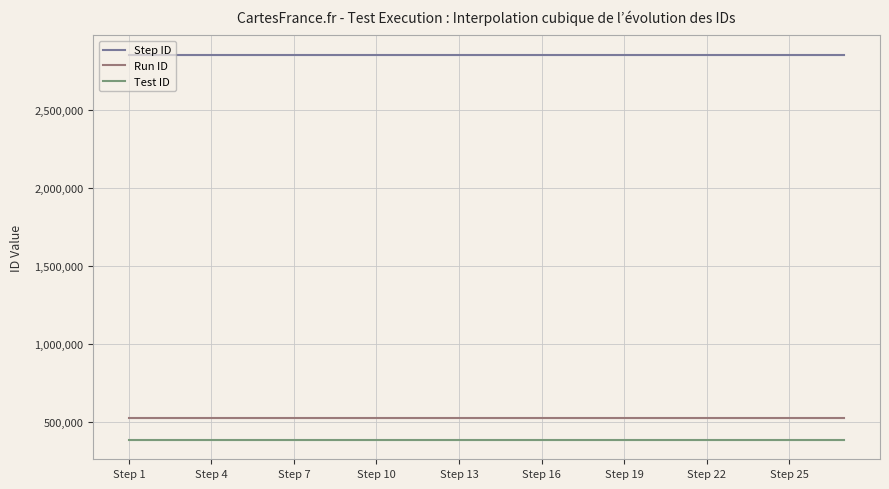

The Step ID series shows 2853857 at Step 22. True or false?

True